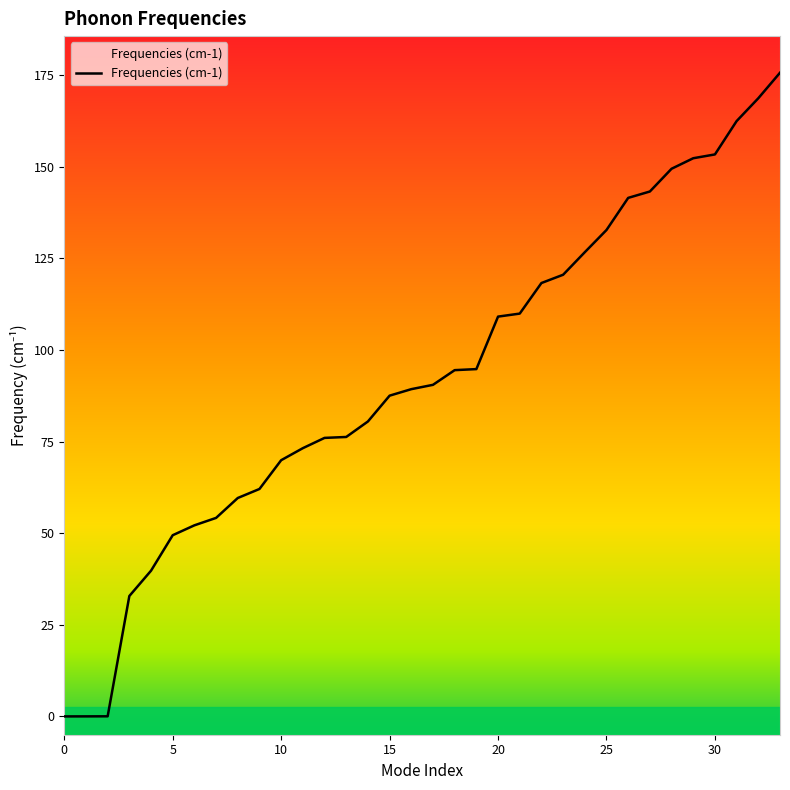

What is the maximum value shown in the chart?

175.7